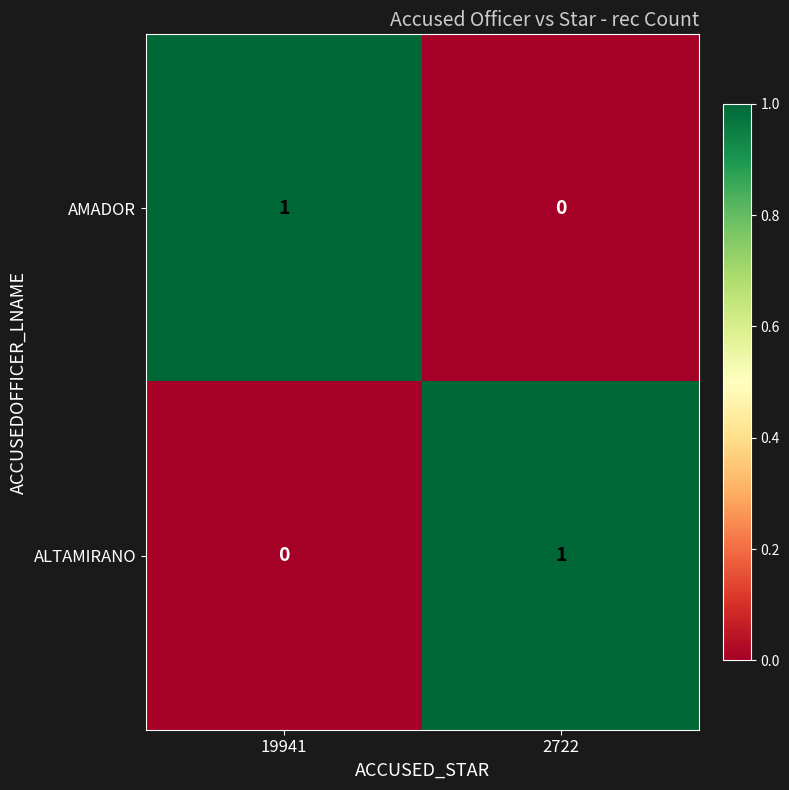

At 2722, list the series in order from largest to smallest.

ALTAMIRANO, AMADOR